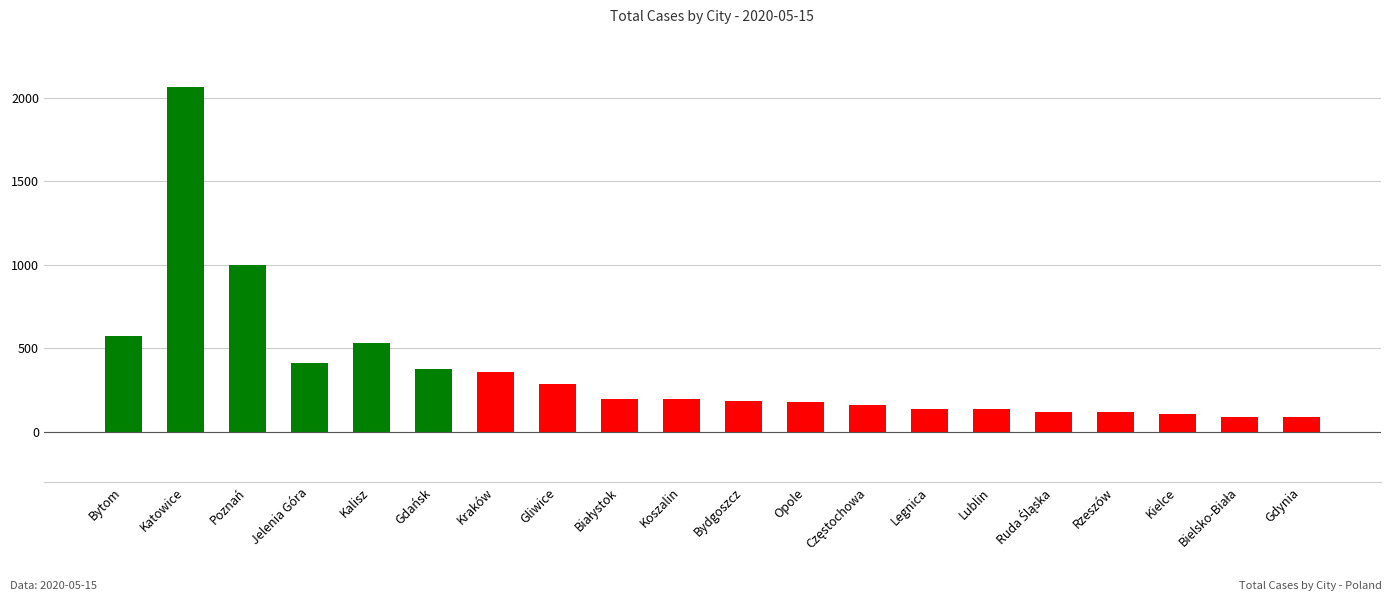

What is the label of the 15th bar from the left?

Lublin